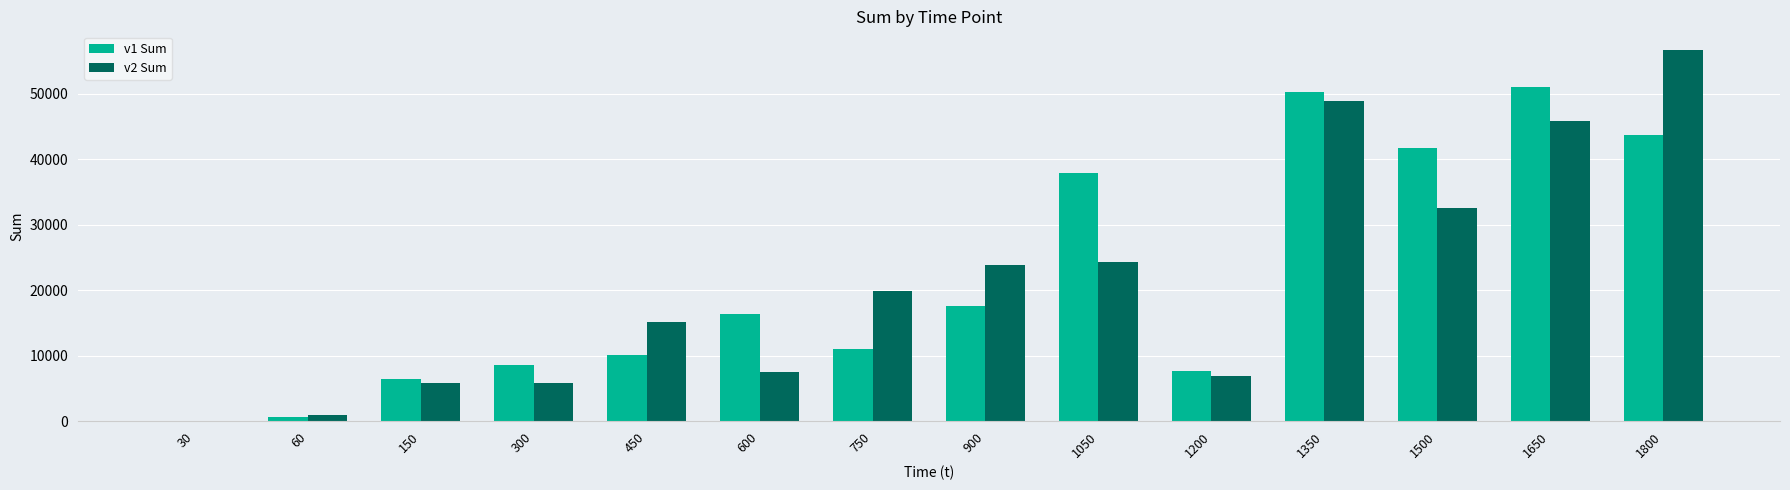

Are the bars horizontal?

No